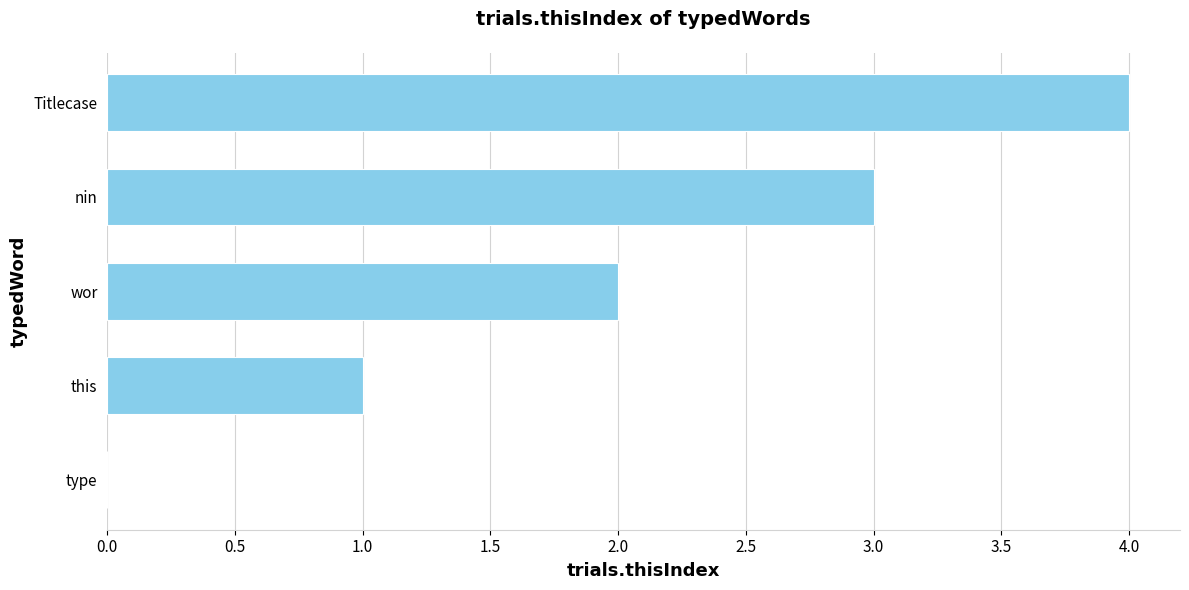

The chart shows a value of 3 at wor. True or false?

False